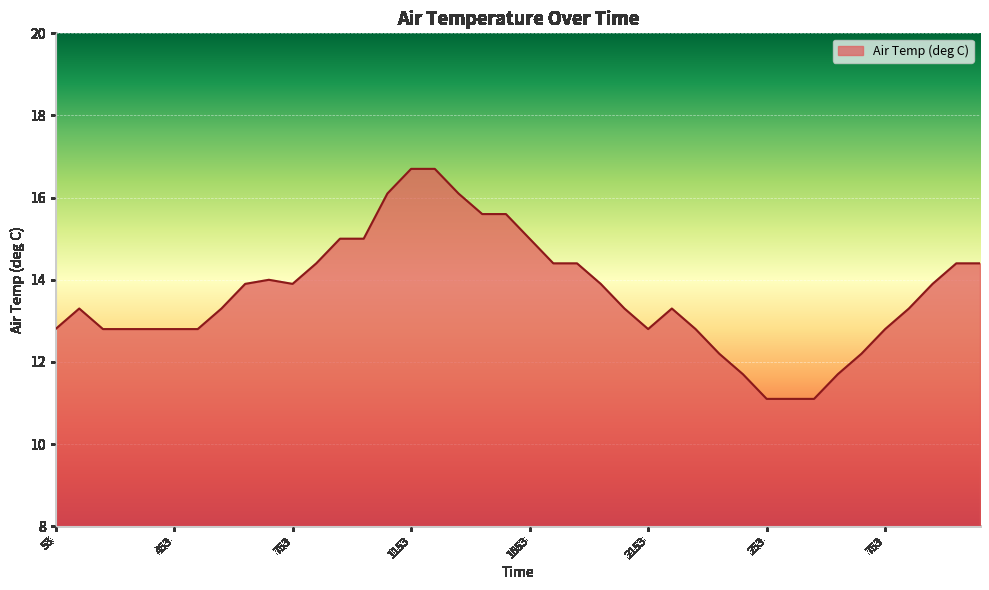

What is the greatest value displayed?

16.7